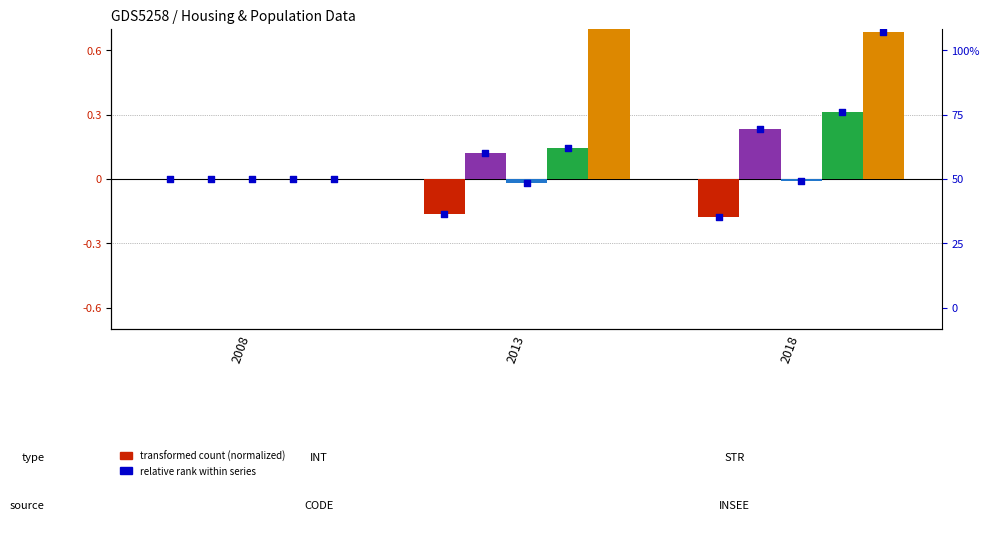

At which category is the sum across all series the highest?

2013